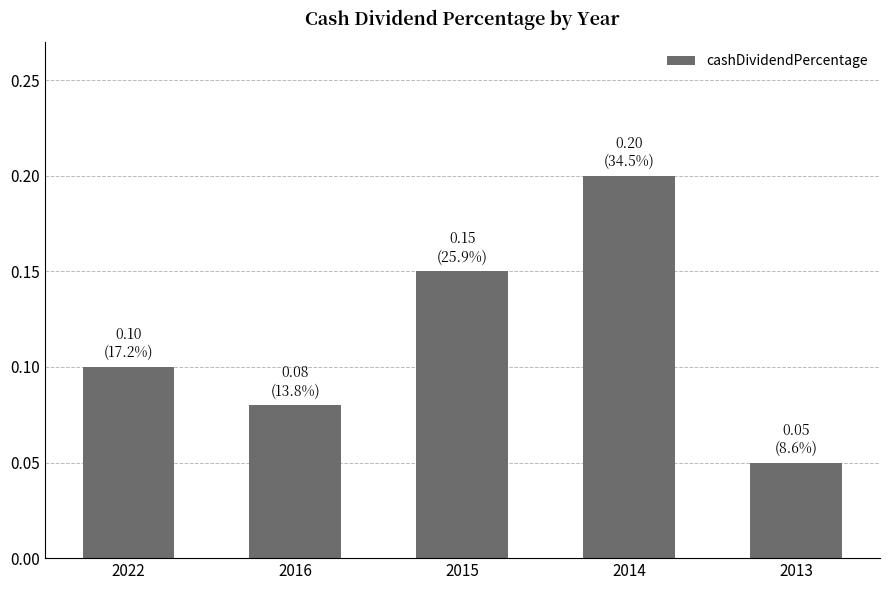

Which label corresponds to the largest value in the chart?

2014